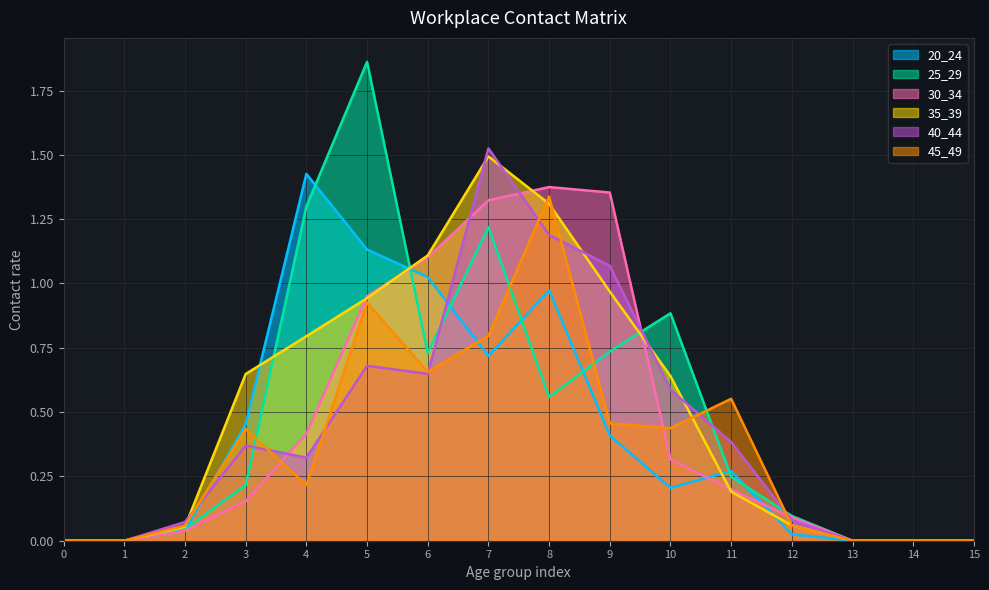

True or false: 35_39 and 20_24 cross at least once.

True